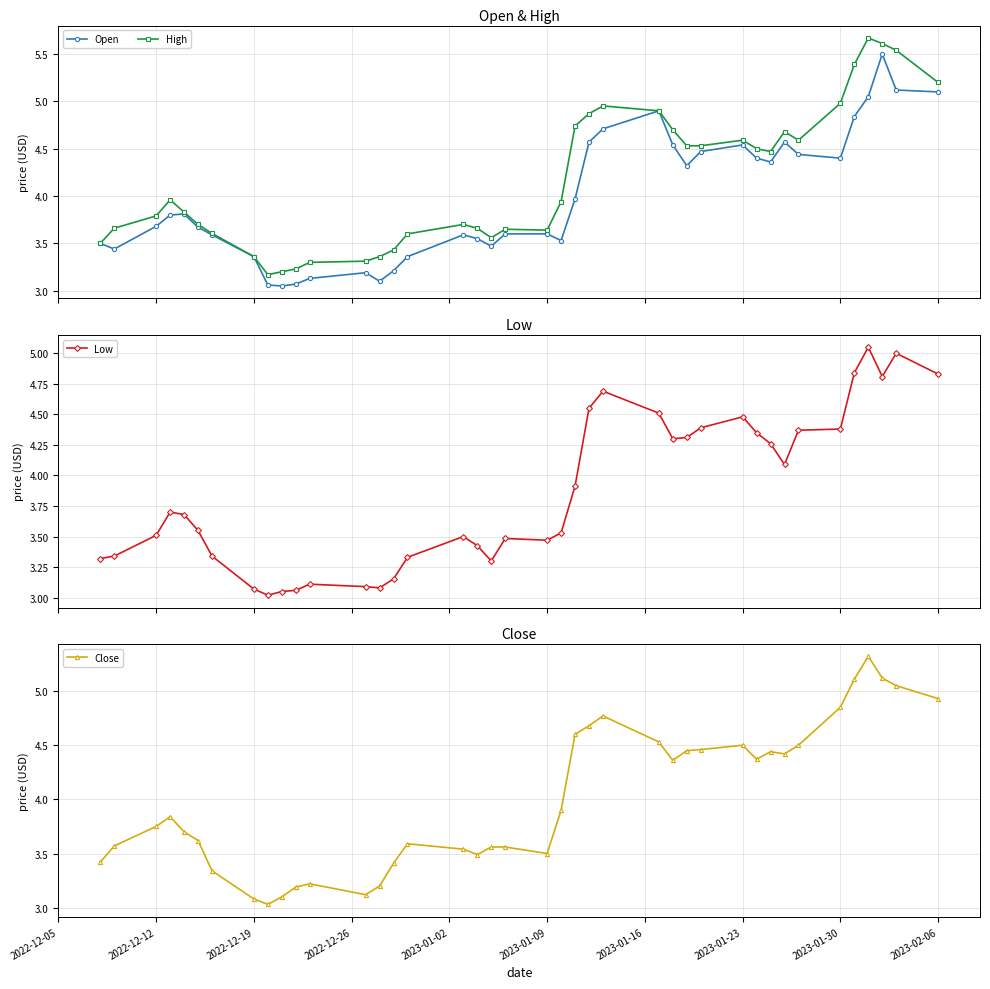

List the series in order of their peak value, lowest first.

Low, Close, Open, High